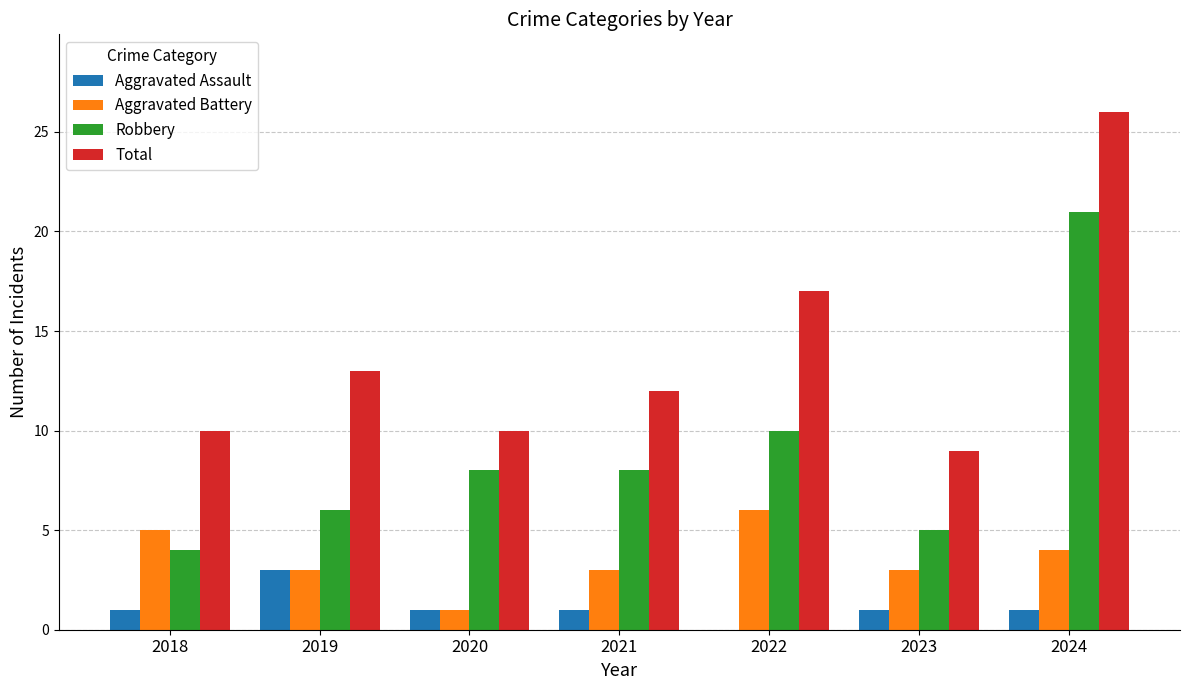

What is the highest value of the Robbery series?

21